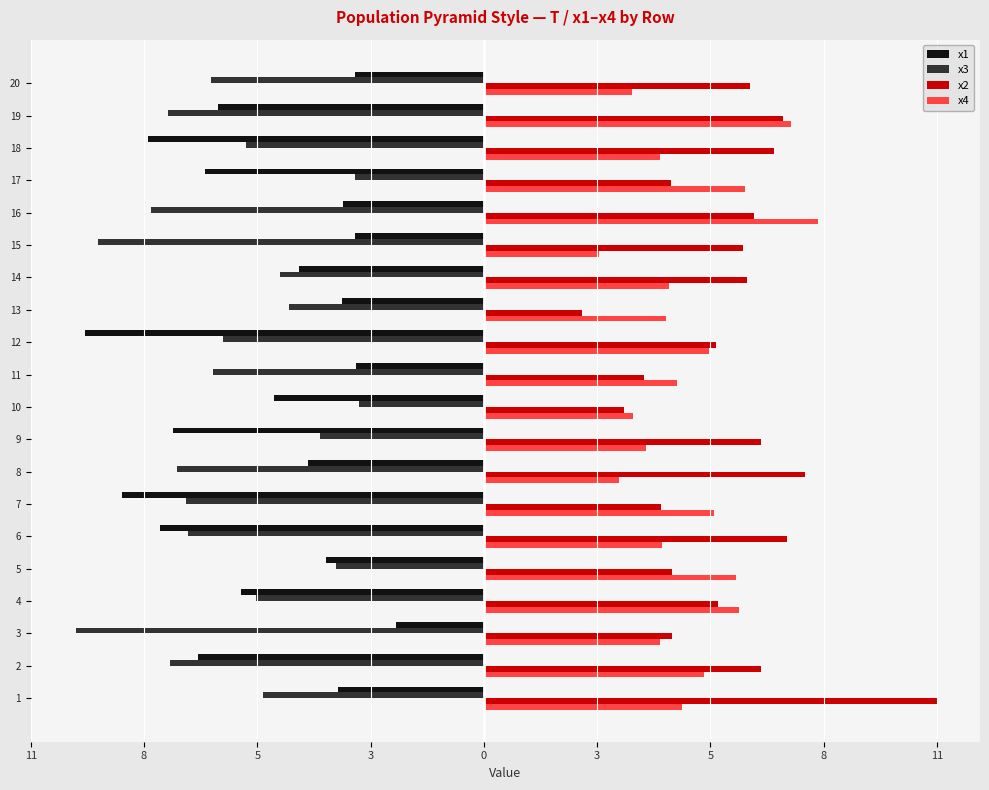

What are all the series names shown in the legend?

x1, x3, x2, x4